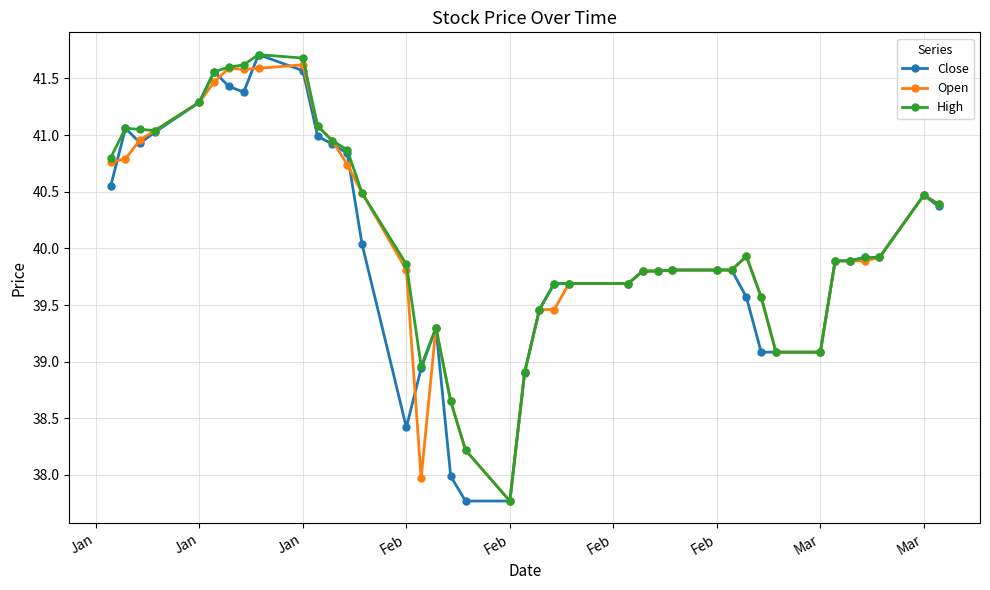

What is the smallest value displayed?

37.8